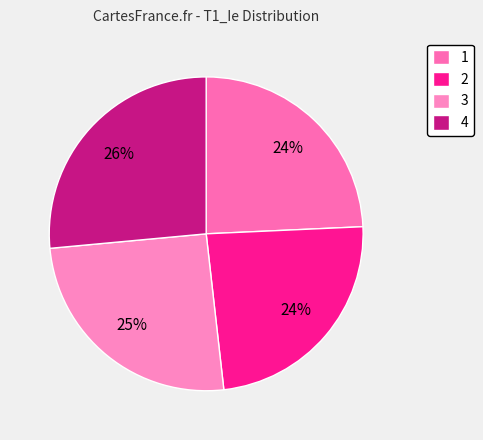

Which slice is the smallest?

2